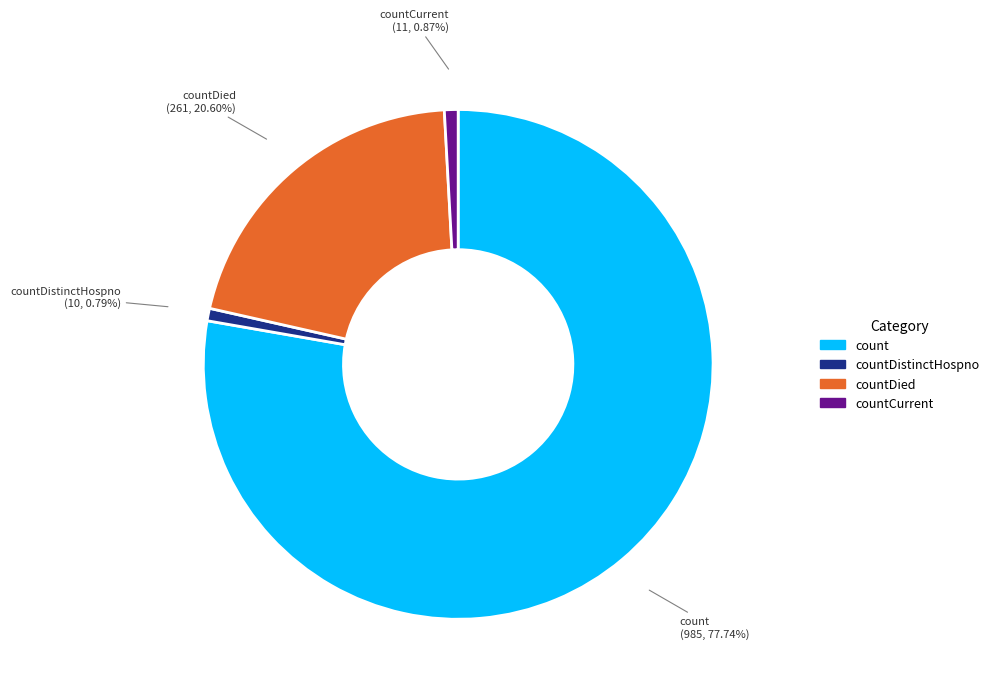

Is there a majority slice in this chart?

Yes